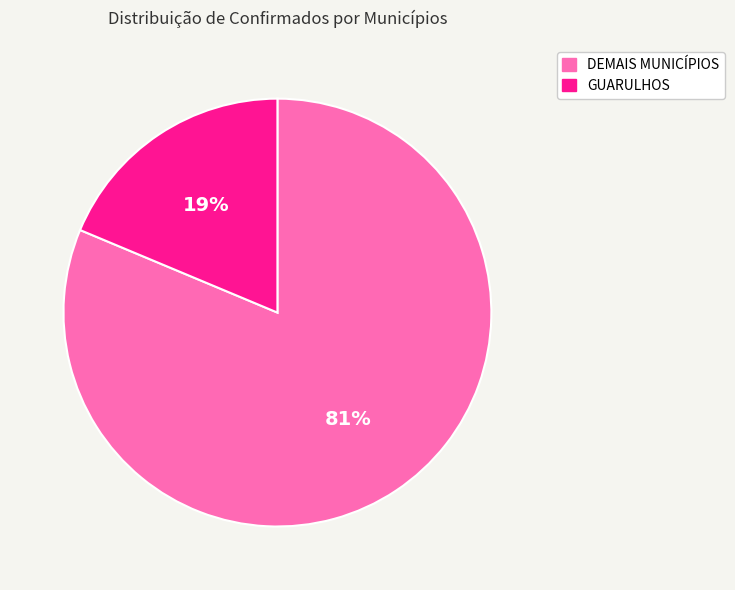

Is there a majority slice in this chart?

Yes